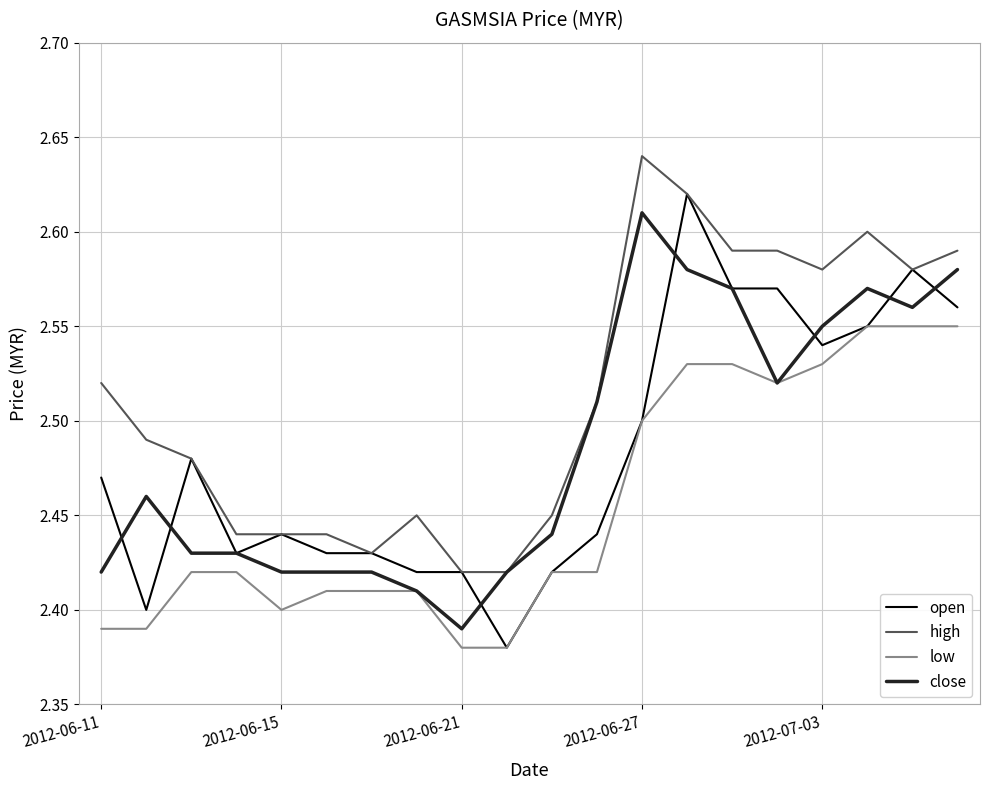

Which series has the largest range (max minus min)?

open